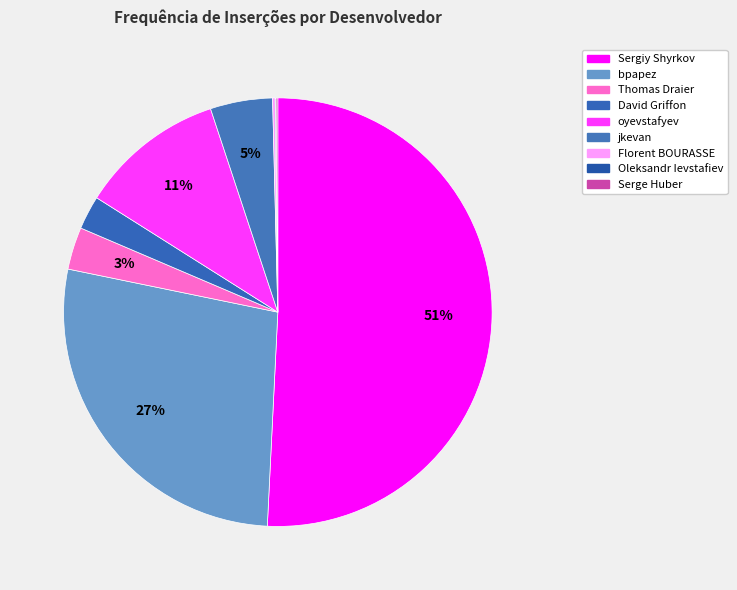

What is the change in value from Sergiy Shyrkov to Serge Huber?

-777